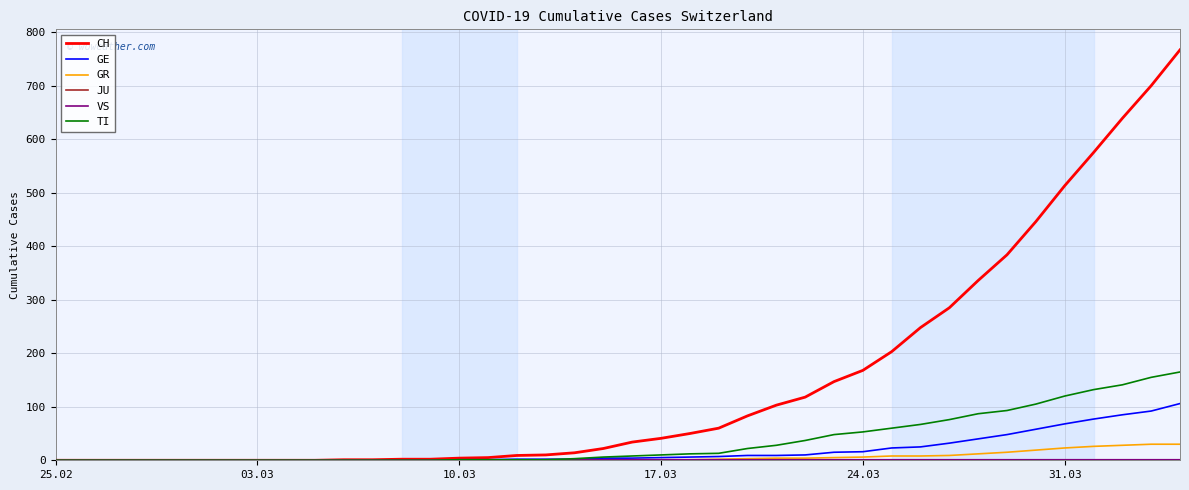

Which series has the largest total across all categories?

CH